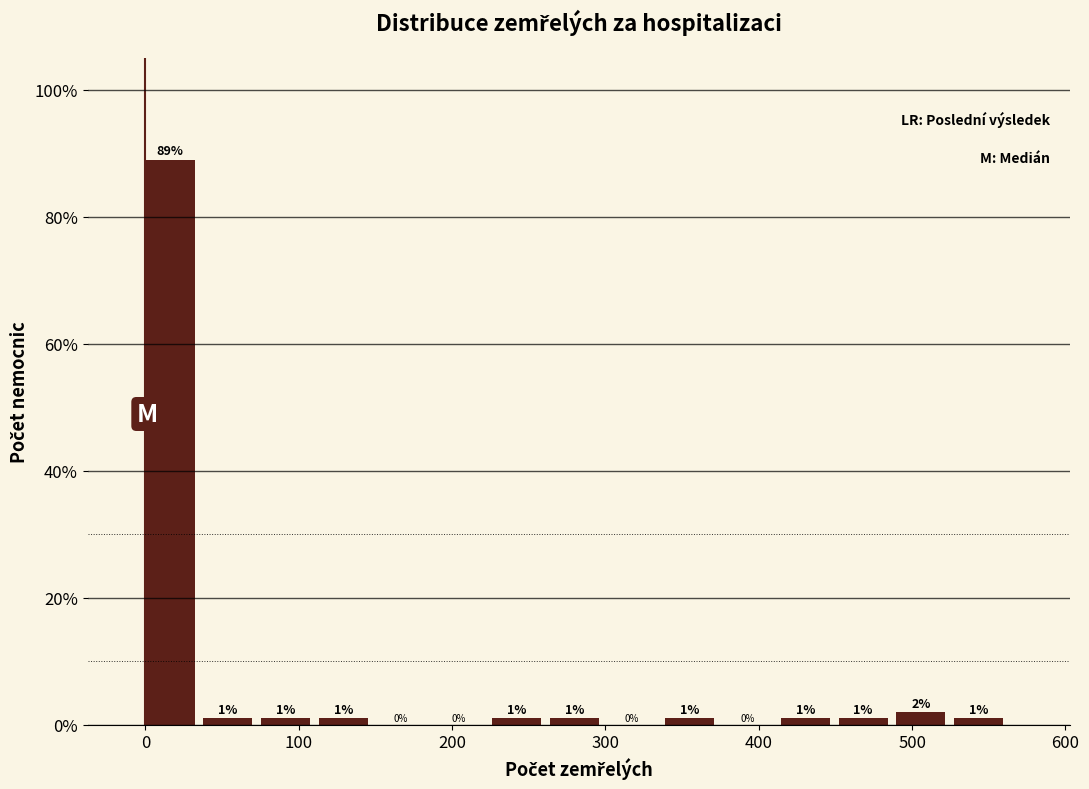

Around what value on the x-axis is the tallest bar? Give the approximate position of its centre, as read against the axis.

20